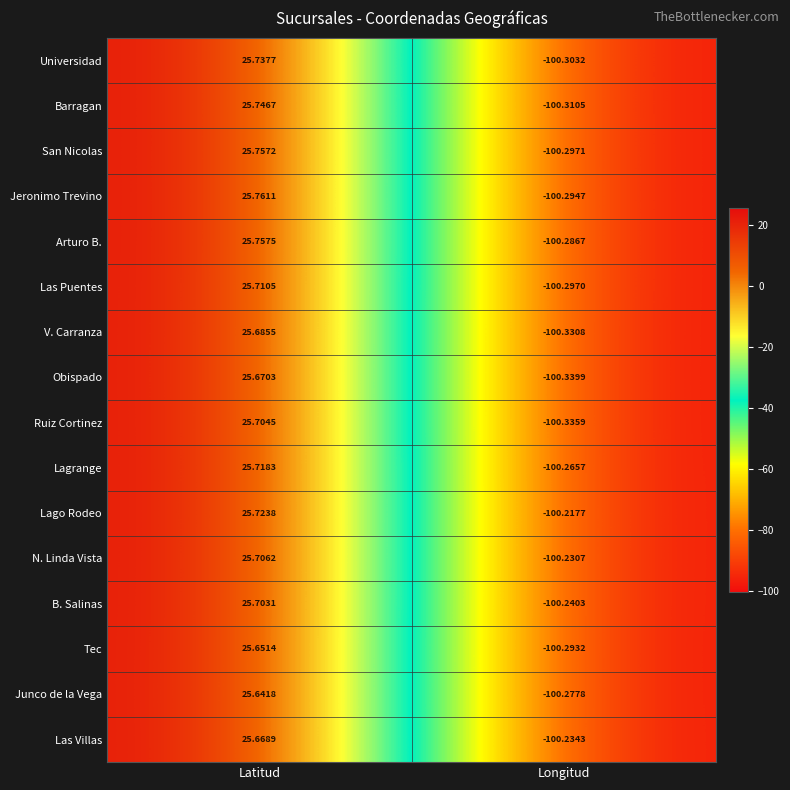

At which category does the chart reach its peak across all series?

Latitud